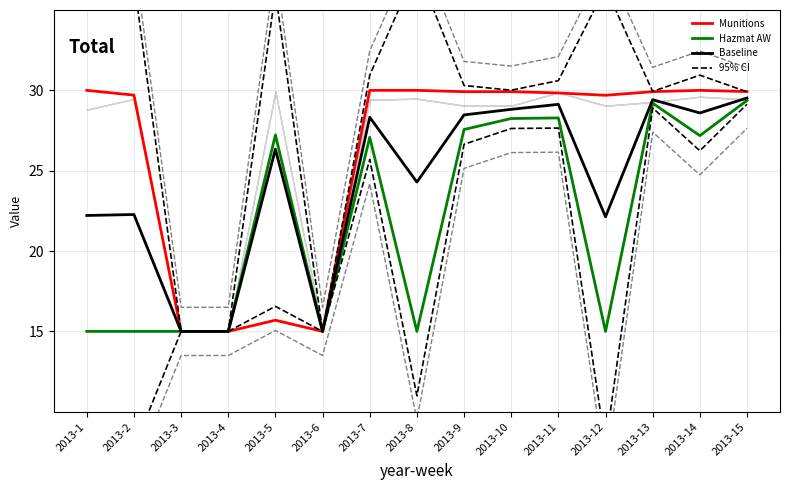

Which series has the largest total across all categories?

95% CI